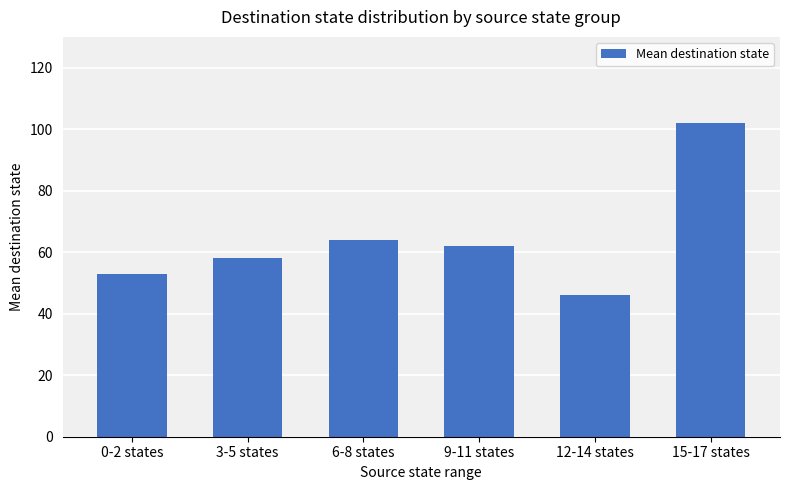

What is the maximum value shown in the chart?

102